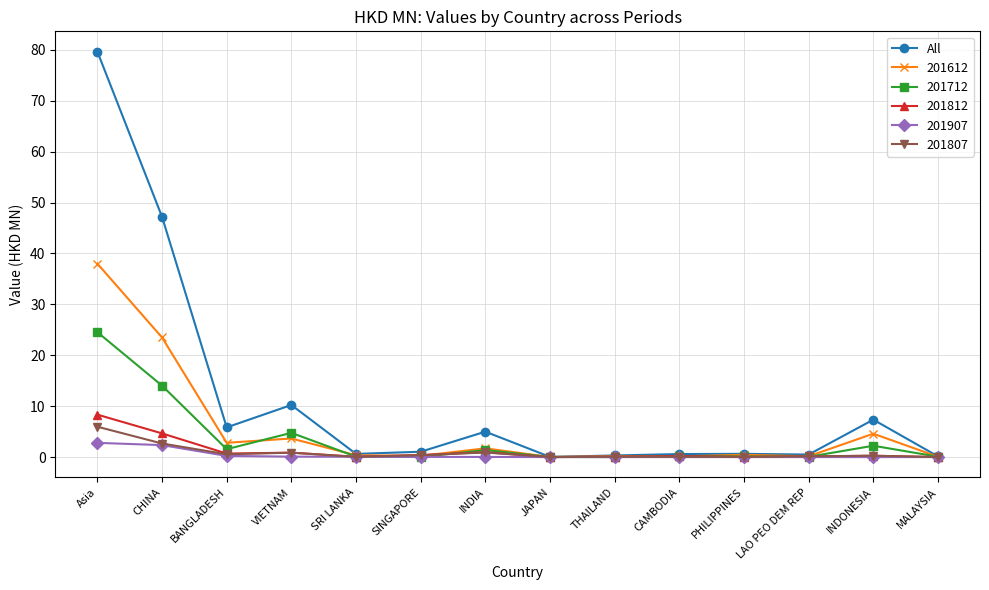

What is the label of the 11th point from the left?

PHILIPPINES